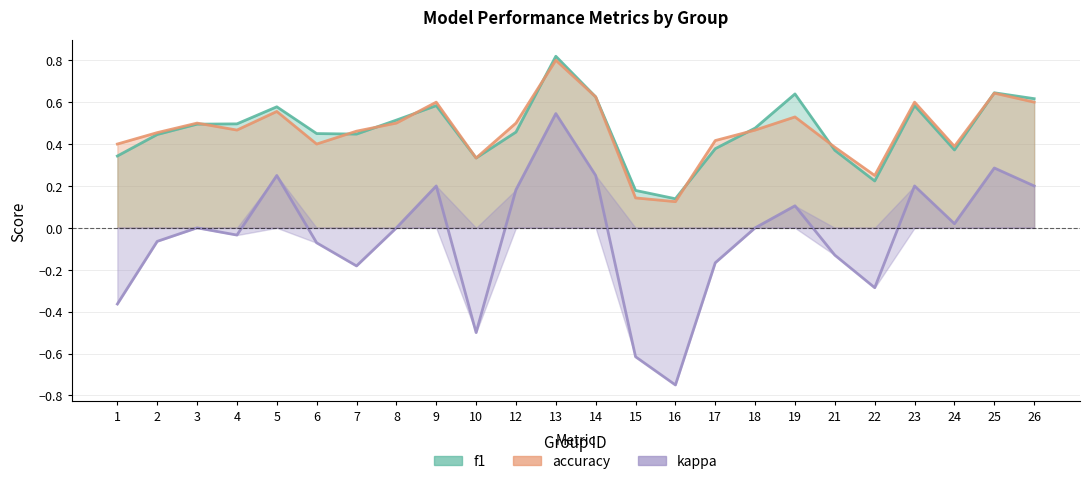

Where is accuracy nearest to the value 0?

16